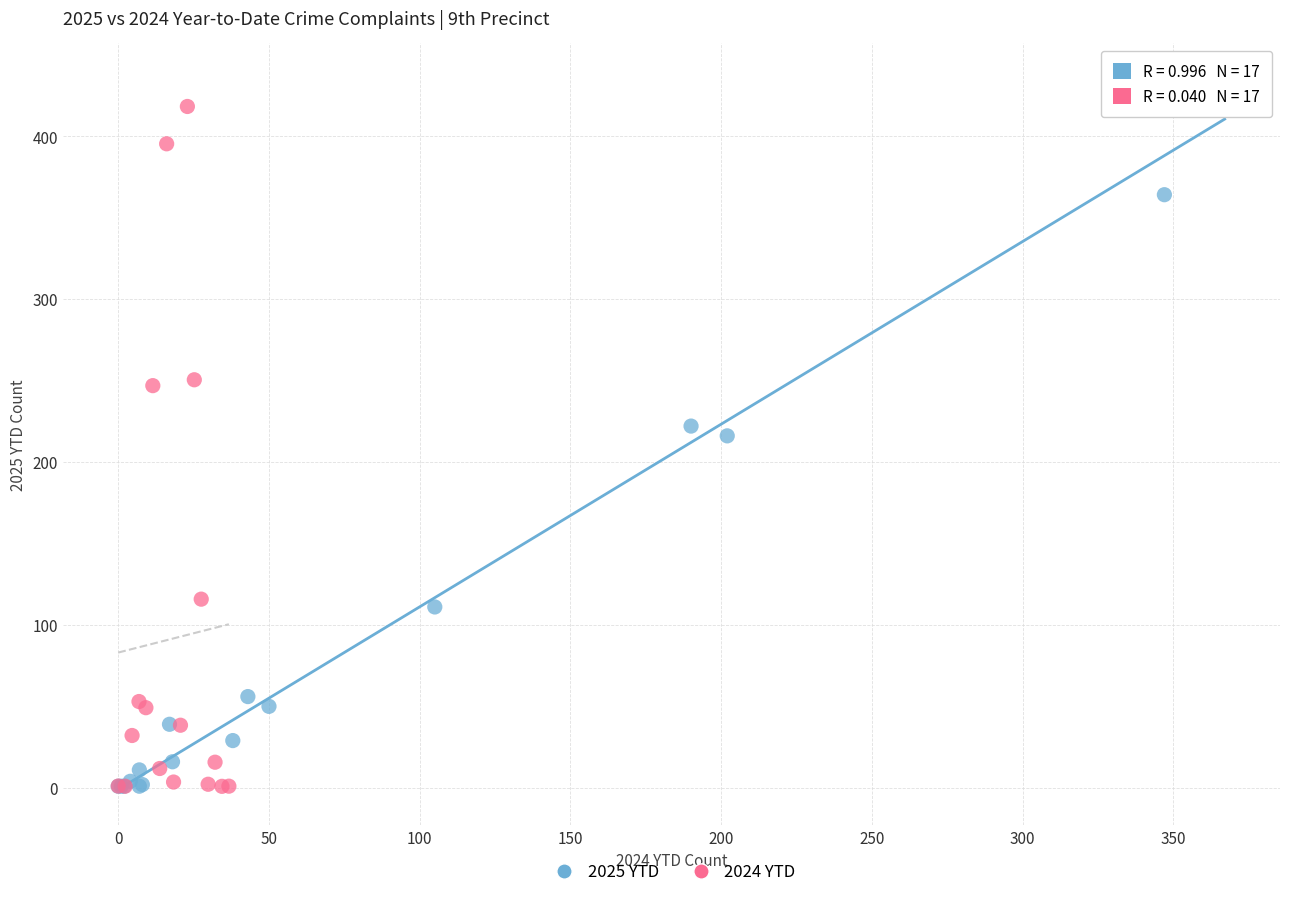

Which series has the largest Y range (max minus min)?

2025 YTD